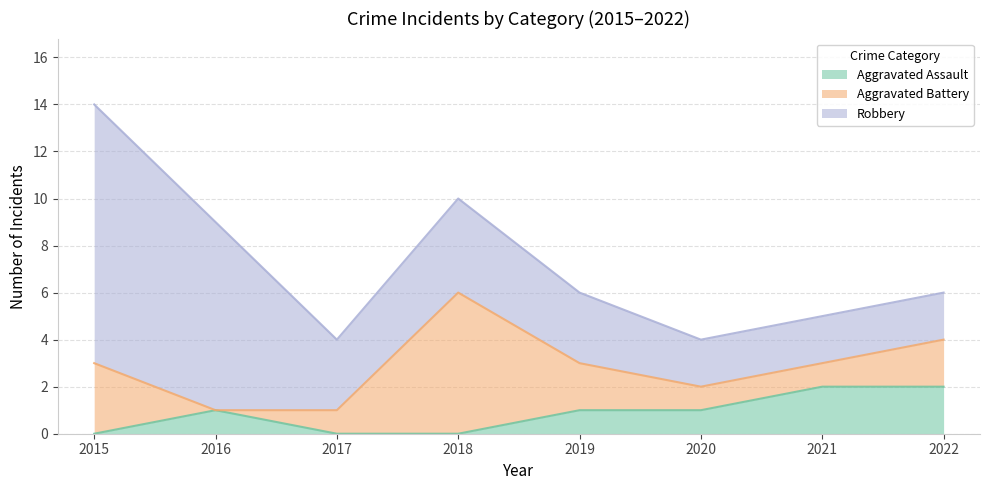

Reading right to left, what are all the values shown in this chart?

Aggravated Assault: 2	2	1	1	0	0	1	0
Aggravated Battery: 2	1	1	2	6	1	0	3
Robbery: 2	2	2	3	4	3	8	11